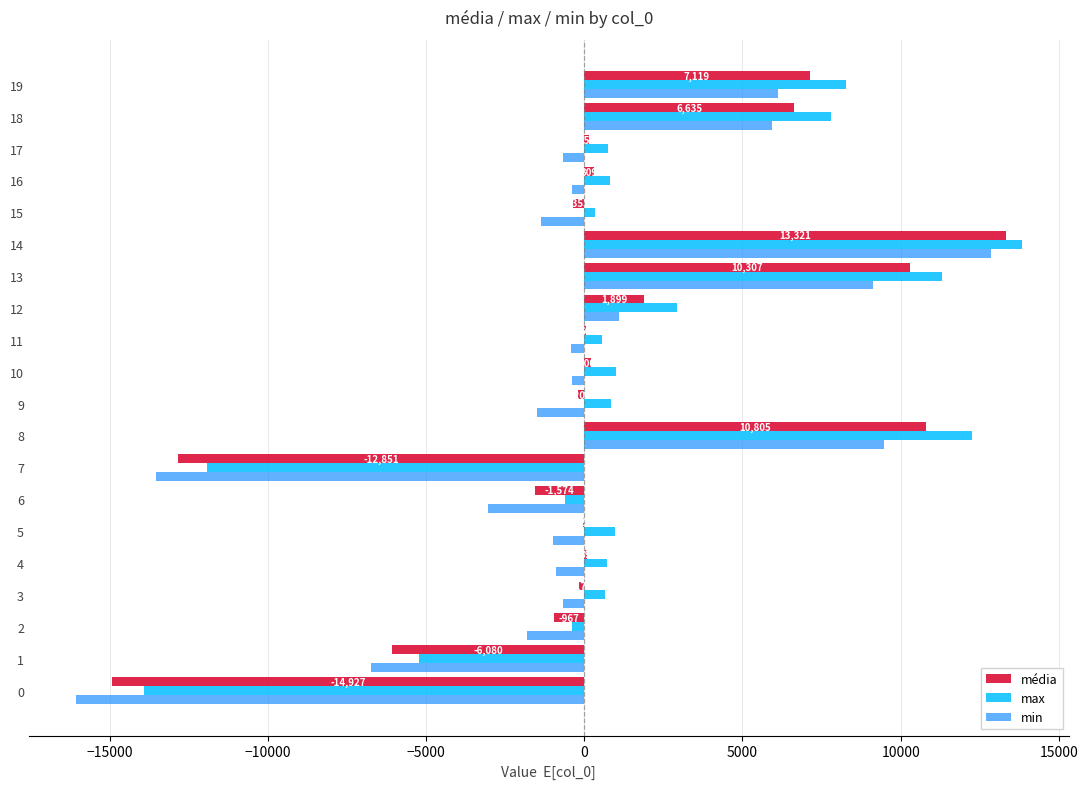

How many distinct data groups are displayed?

3